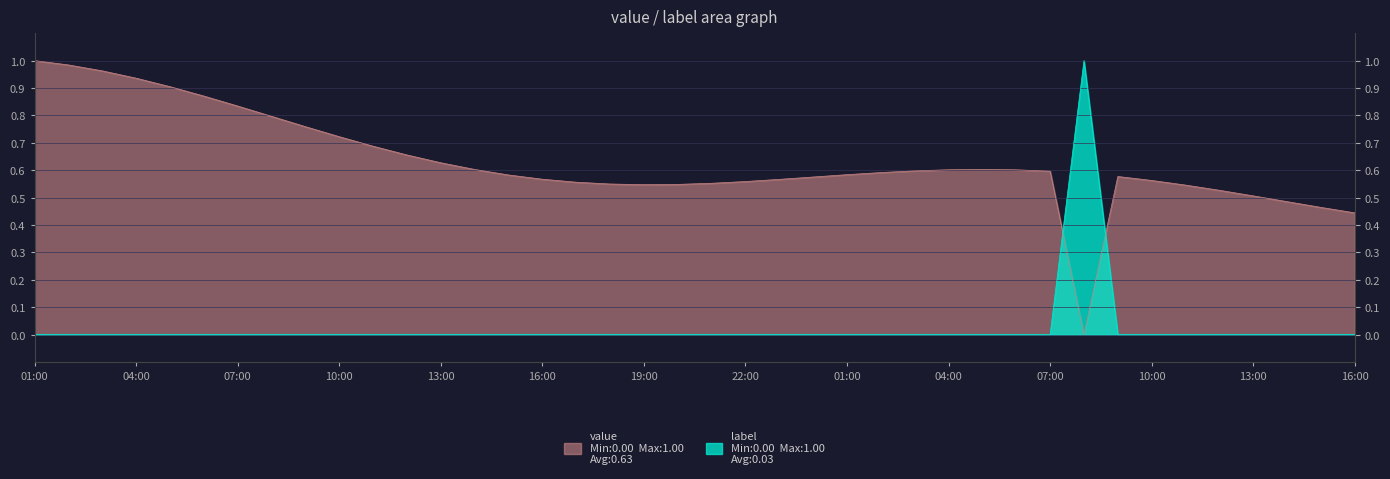

True or false: label and value cross at least once.

True